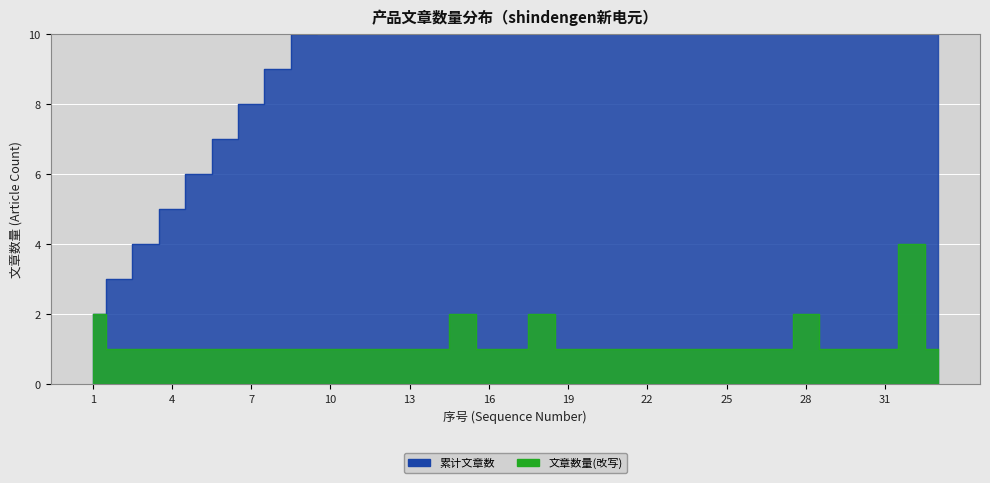

Between 22 and 8, which is larger?

22